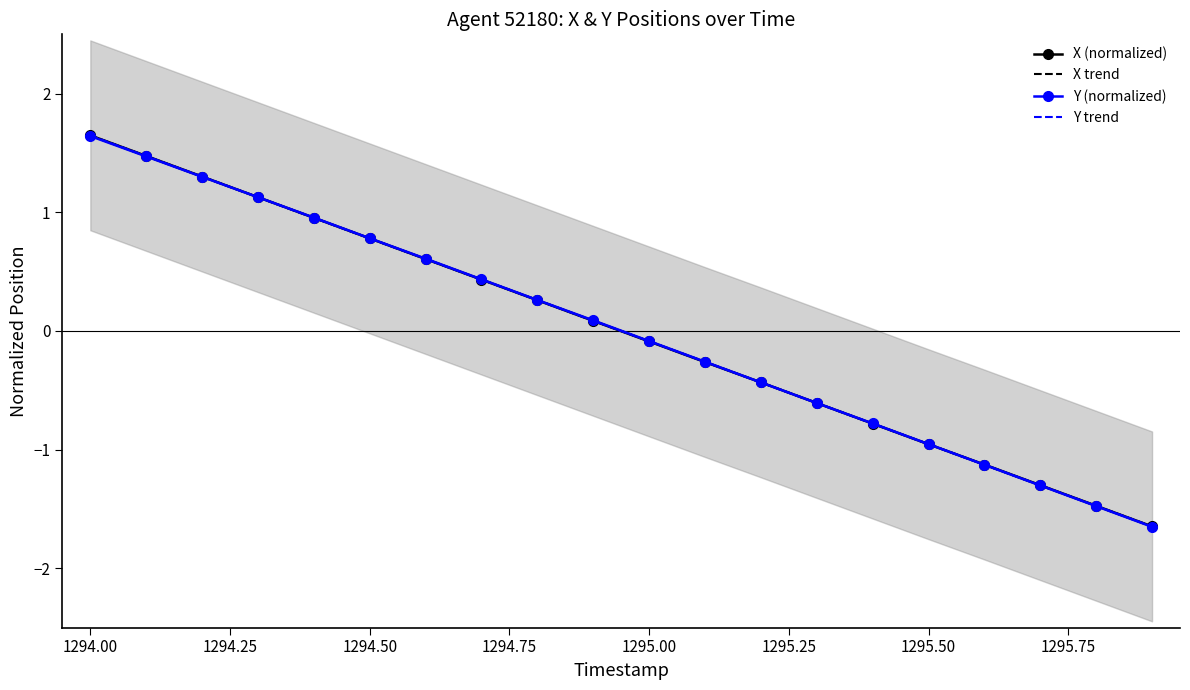

Which series has the largest total across all categories?

X (normalized)